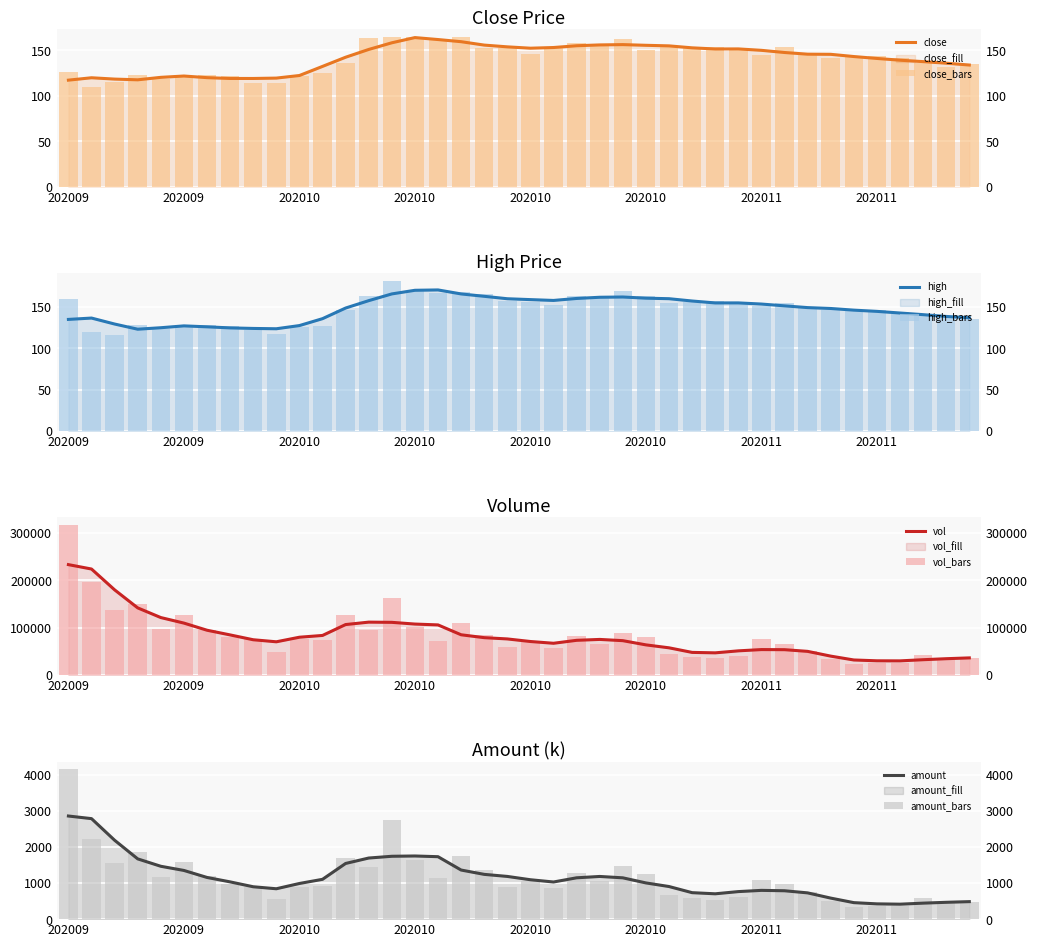

Which series has the largest range (max minus min)?

vol